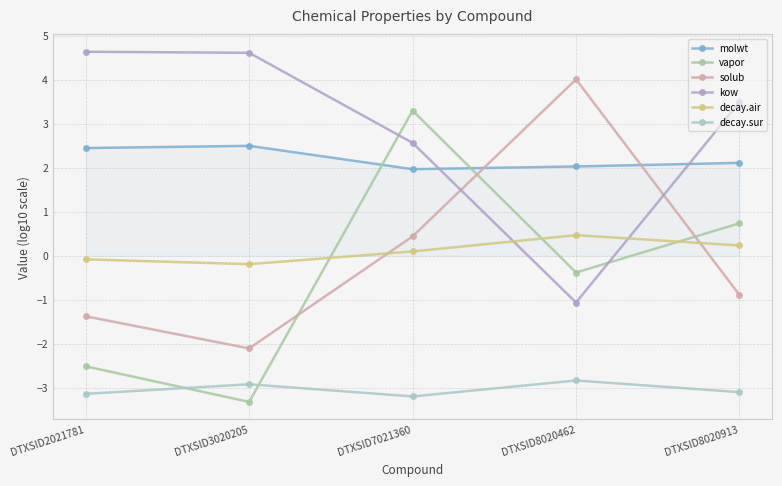

At which category is the sum across all series the highest?

DTXSID7021360